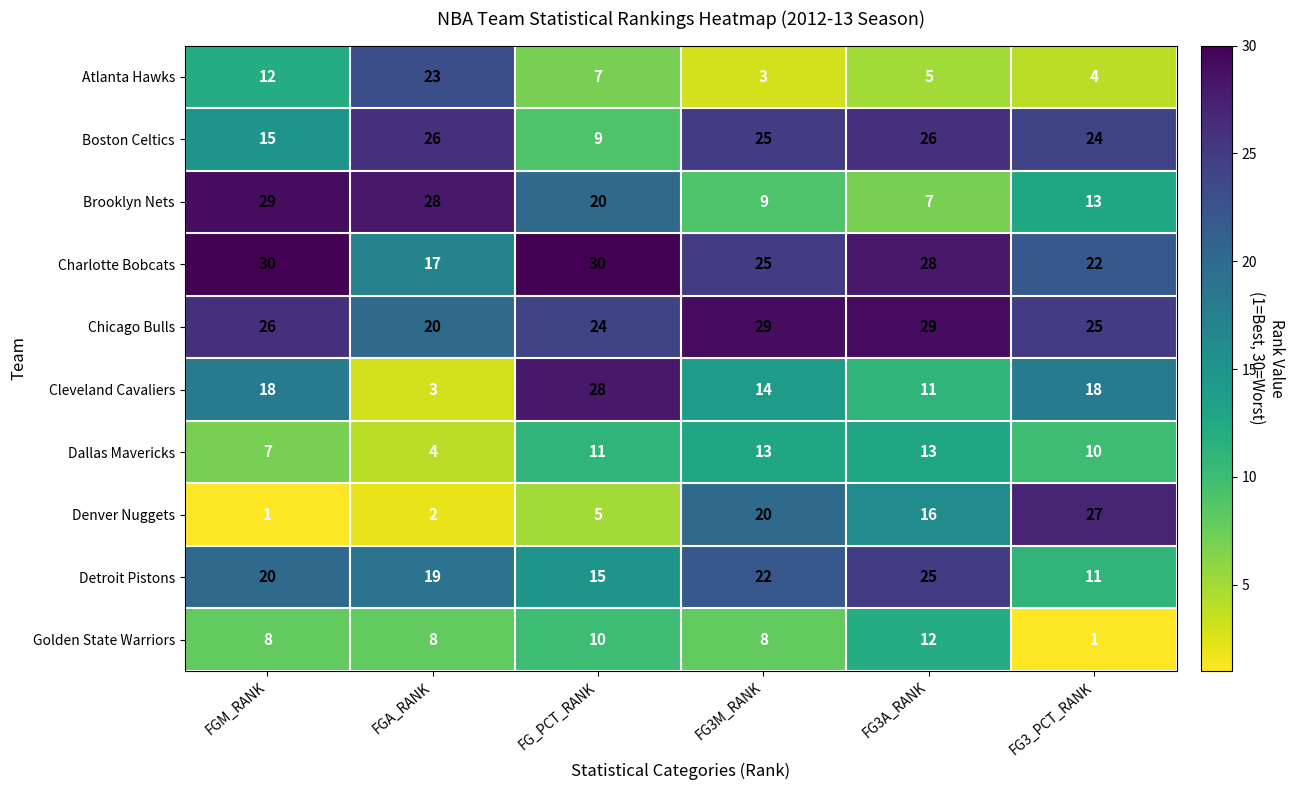

At which label does Atlanta Hawks first exceed 7?

FGM_RANK